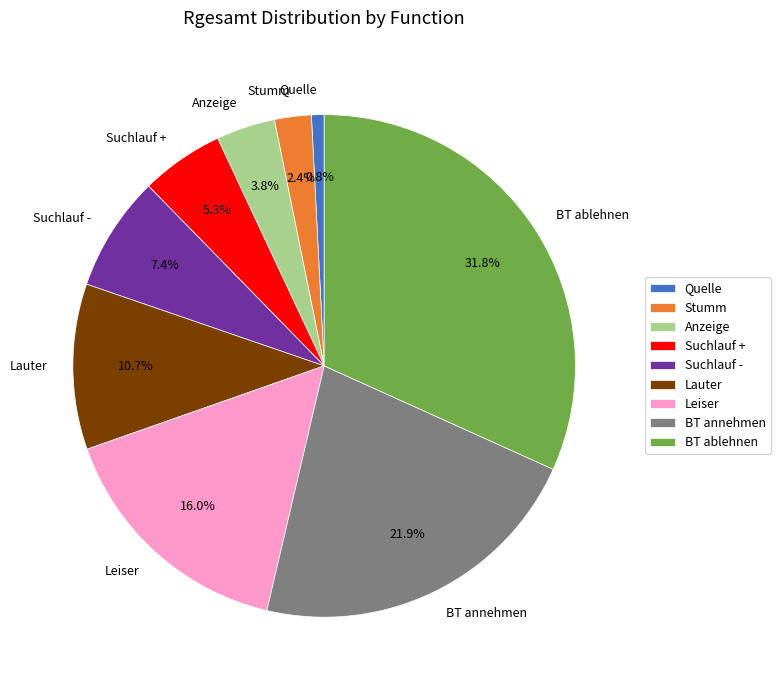

What is the ratio of the value at BT ablehnen to the value at Suchlauf -?

4.3